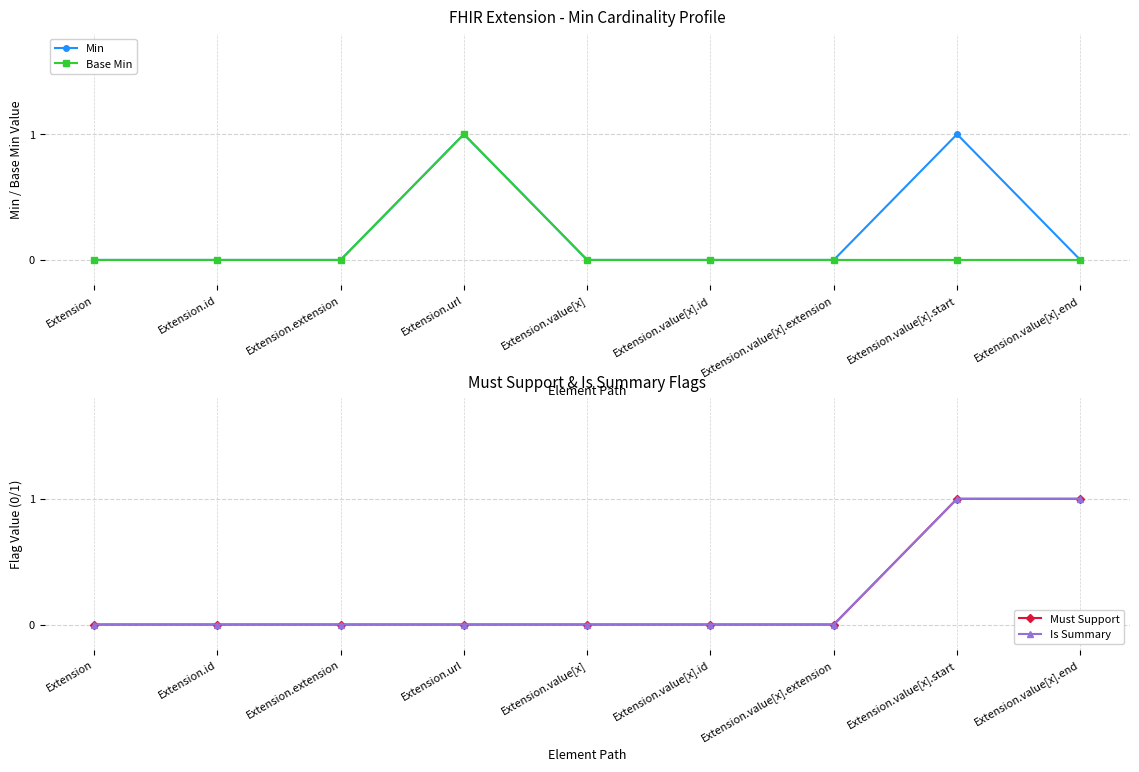

What is the difference between the maximum and minimum values in the Min series?

1